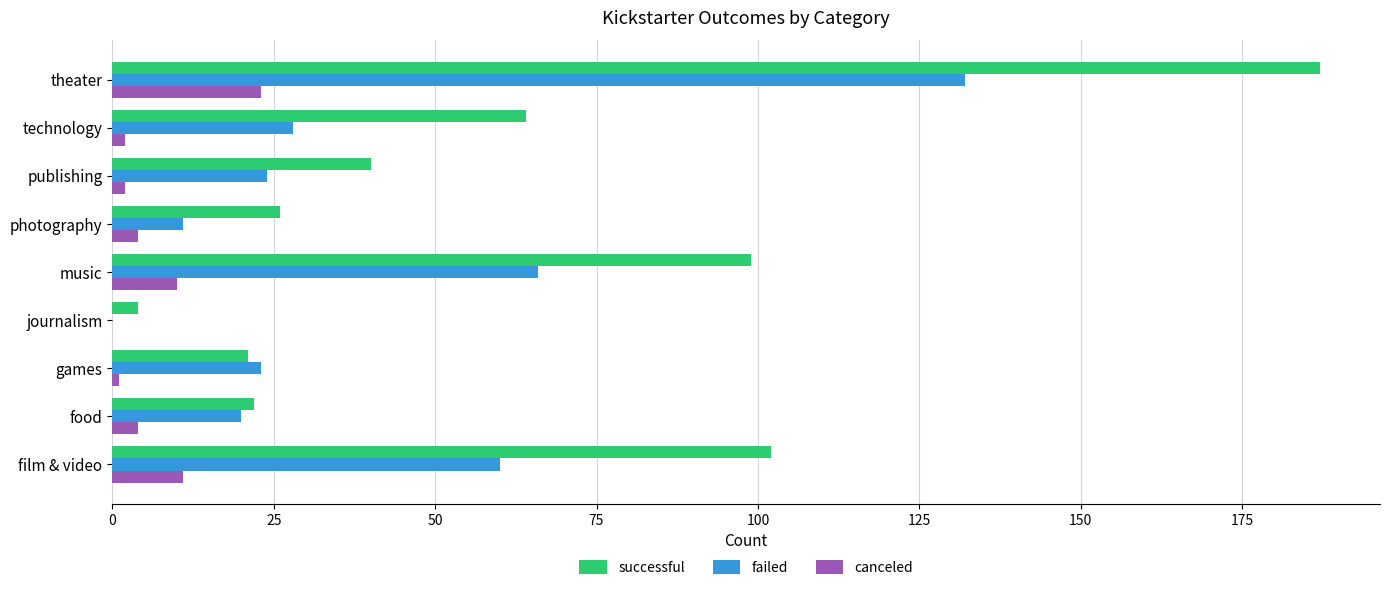

Is it true that failed equals 132 at theater?

True